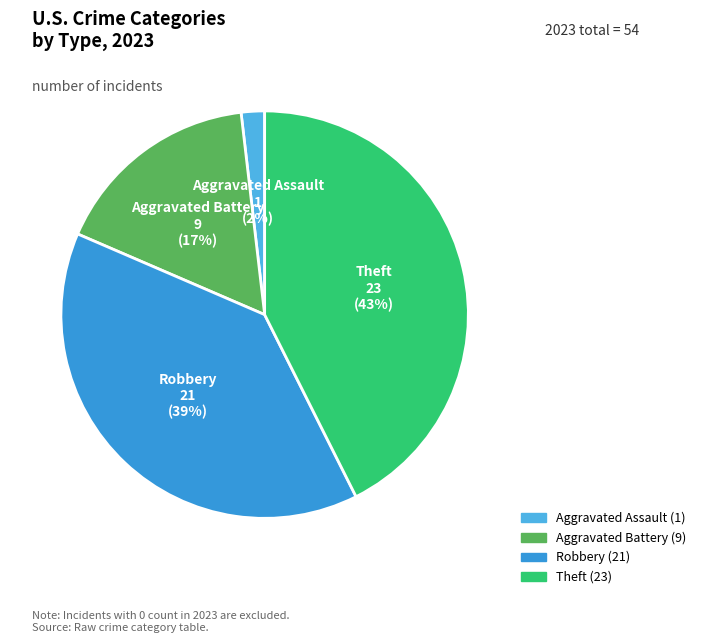

Does Theft account for over 50% of the chart?

No